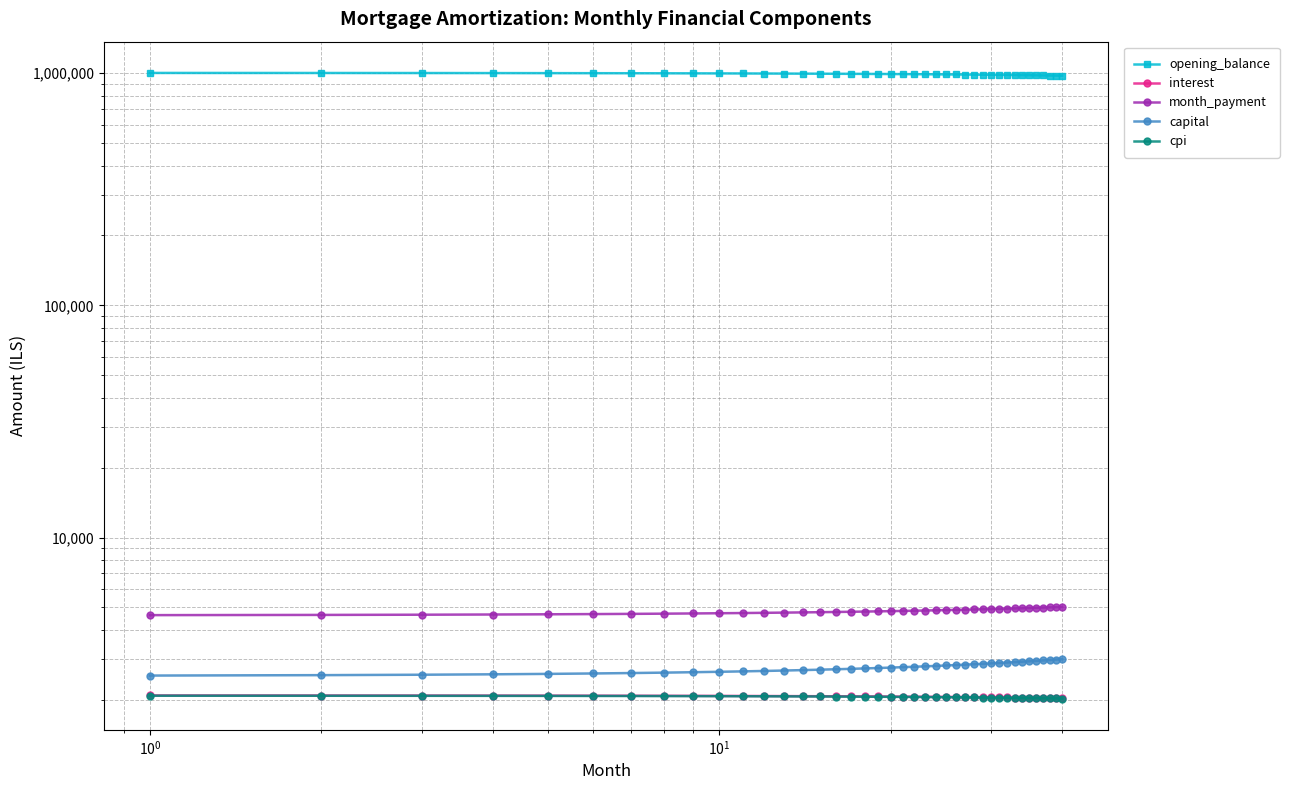

What is the difference between the second highest and second lowest values in the month_payment series?

371.4